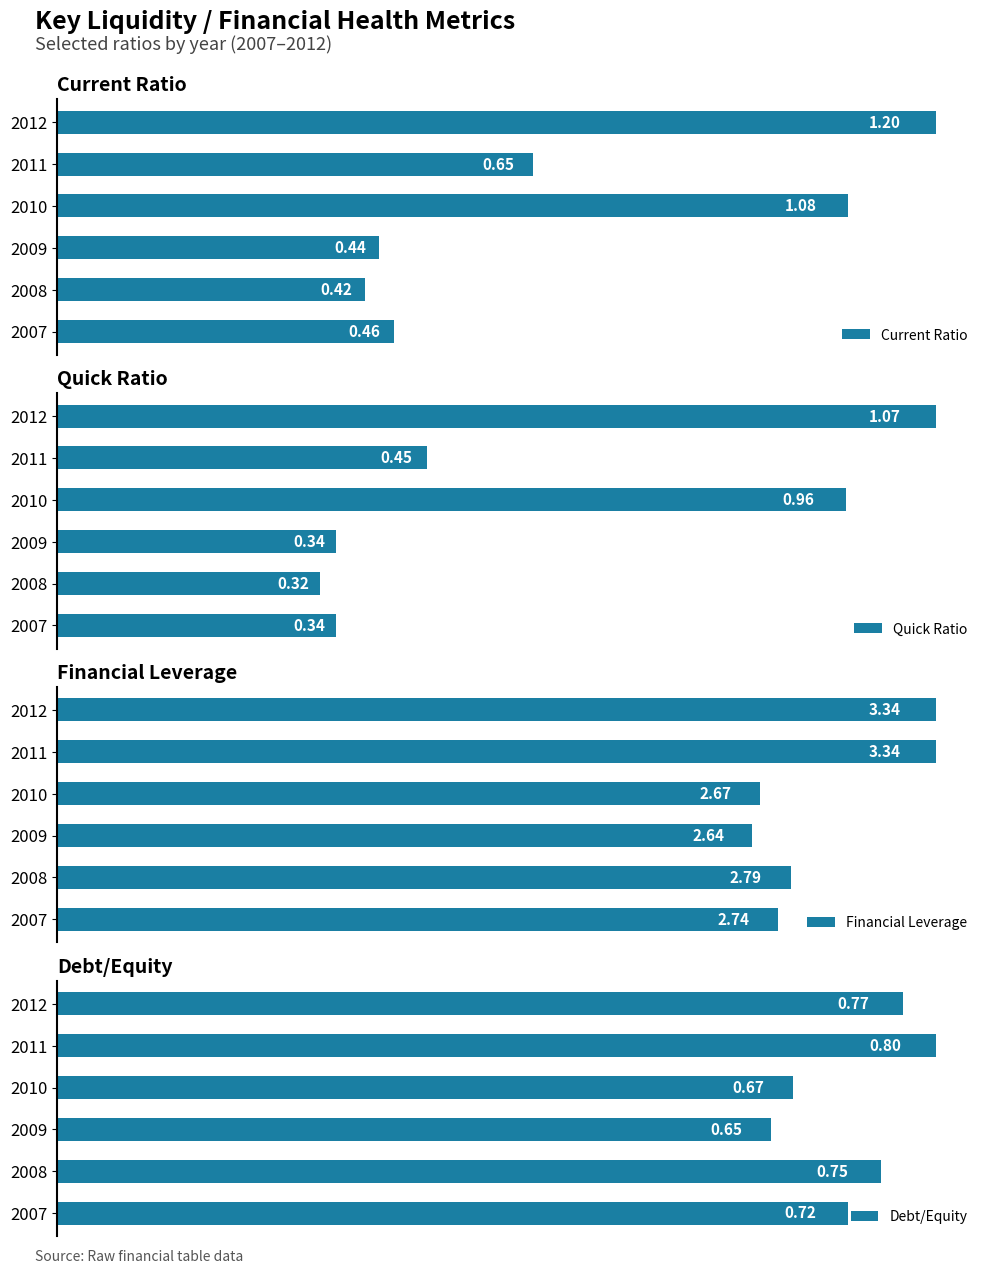

Rank the series at 2007 from highest to lowest value.

Financial Leverage, Debt/Equity, Current Ratio, Quick Ratio